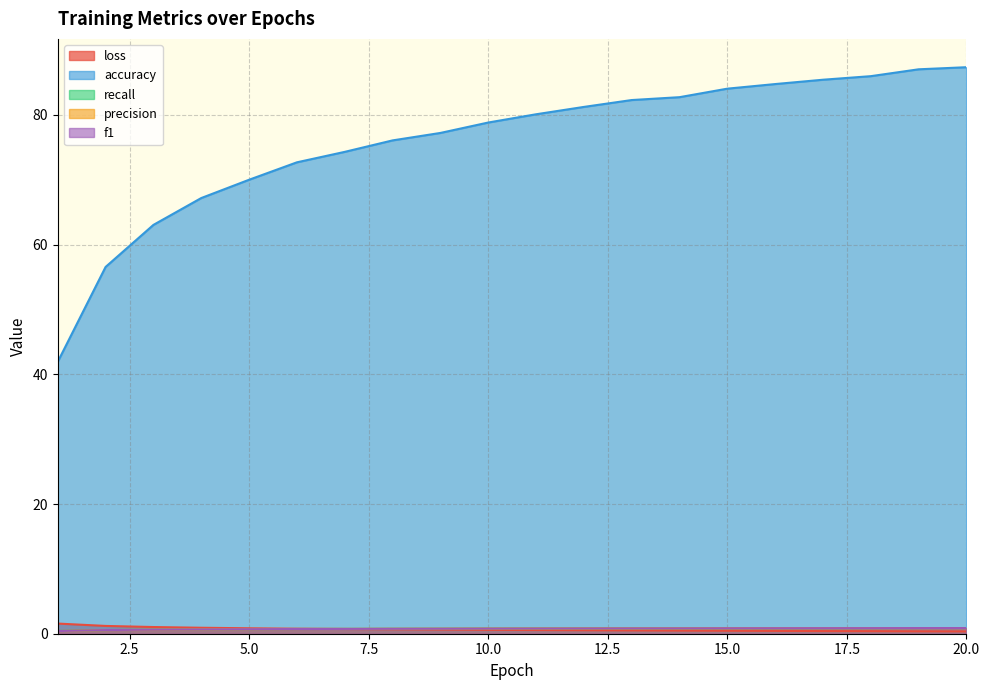

At which category is the sum across all series the highest?

20